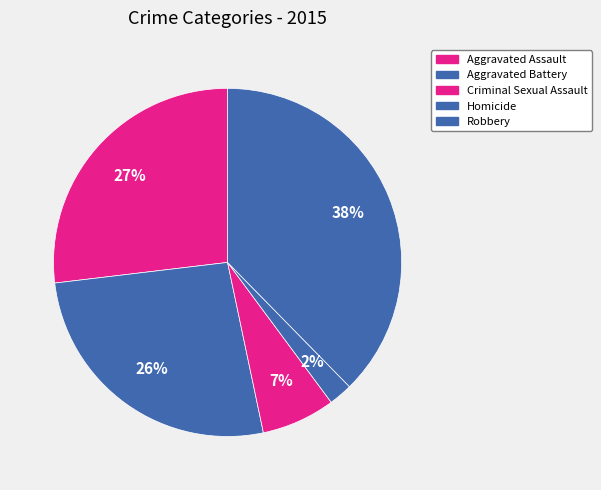

Combined, do Aggravated Battery and Homicide account for over 50%?

No